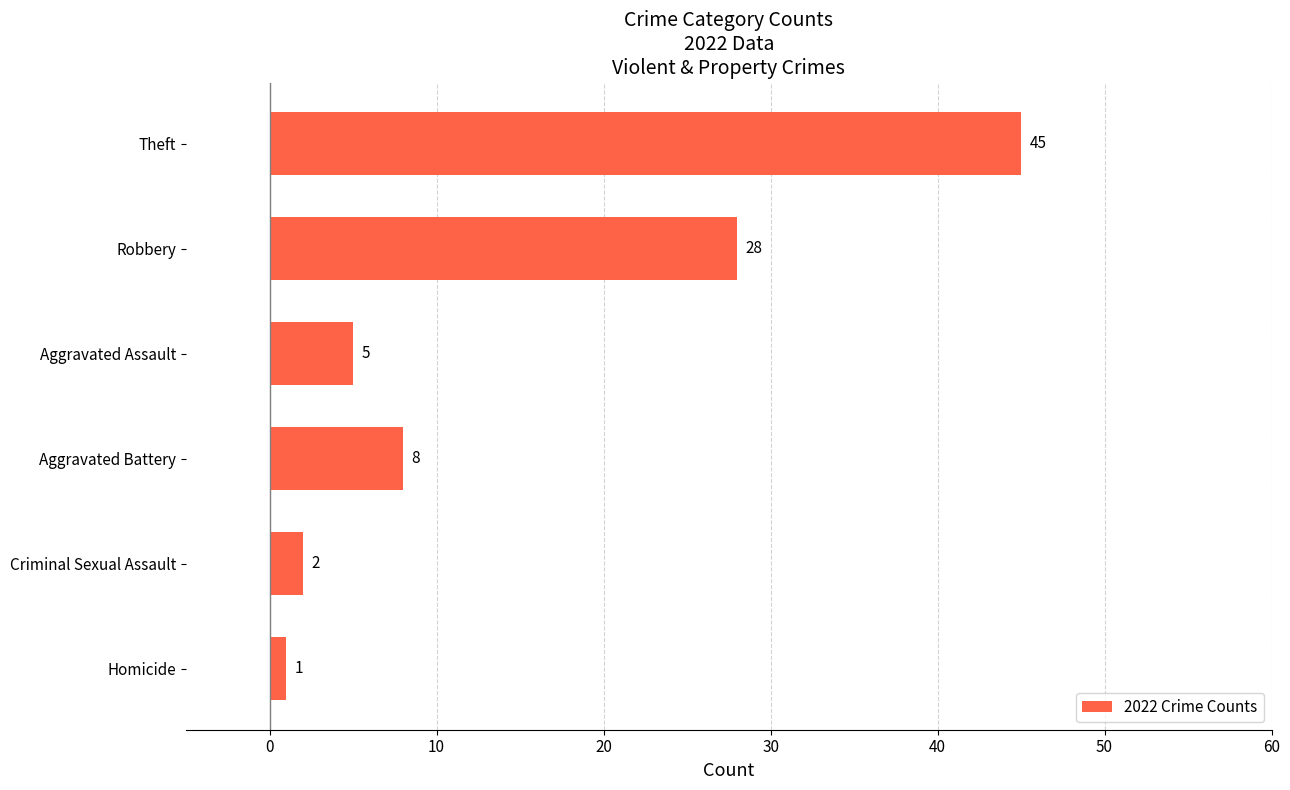

How many categories are shown in the chart?

6